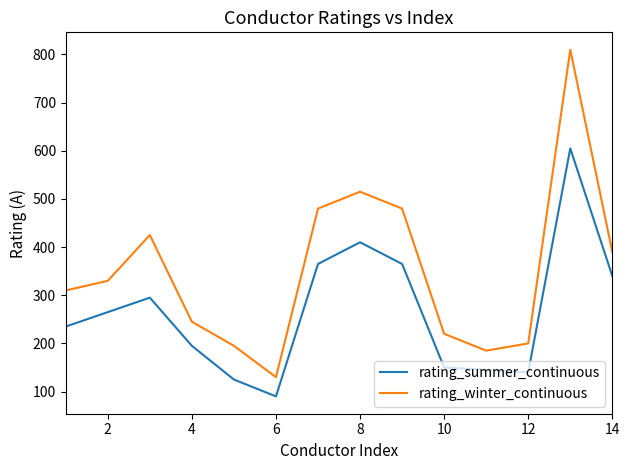

Which series has the largest total across all categories?

rating_winter_continuous